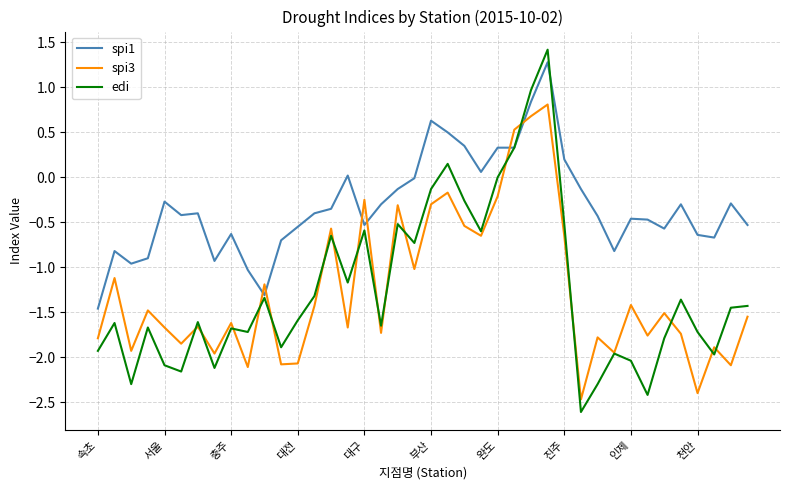

What are all the series names shown in the legend?

spi1, spi3, edi